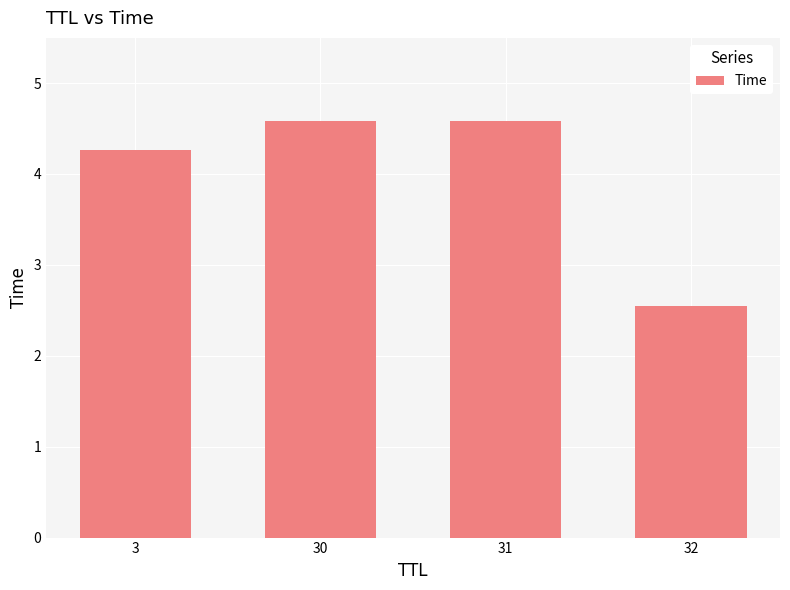

What is the maximum value shown in the chart?

4.6